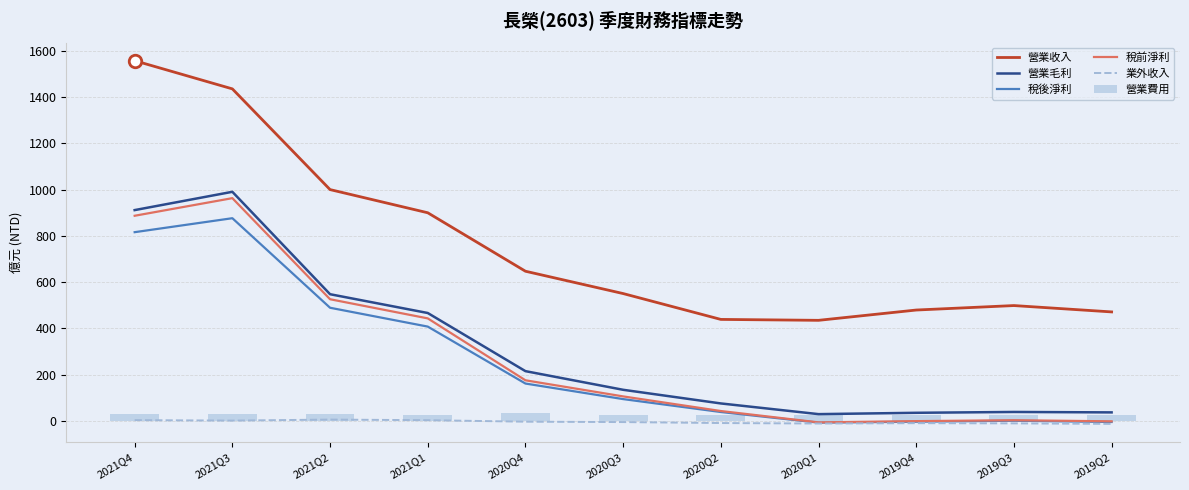

Reading right to left, transcribe all the data shown in this chart.

營業收入: 471.1	498.6	479.2	434.8	438.7	550.4	646.9	899.5	999.7	1434.8	1556.6
營業毛利: 37.0	38.8	35.2	29.4	75.6	134.6	215.2	466.4	547.6	990.1	911.1
稅後淨利: -4.5	0.9	-3.3	-7.3	38.6	94.4	161.6	407.7	489.1	876.0	815.6
稅前淨利: -1.6	3.1	-0.8	-6.2	42.9	106.0	175.7	443.1	525.9	962.7	886.6
業外收入: -12.7	-10.5	-9.6	-11.1	-9.1	-4.9	-3.2	3.3	5.9	1.5	3.5
營業費用: 26.1	25.5	26.5	24.5	23.8	24.1	36.4	26.7	27.9	29.6	28.1